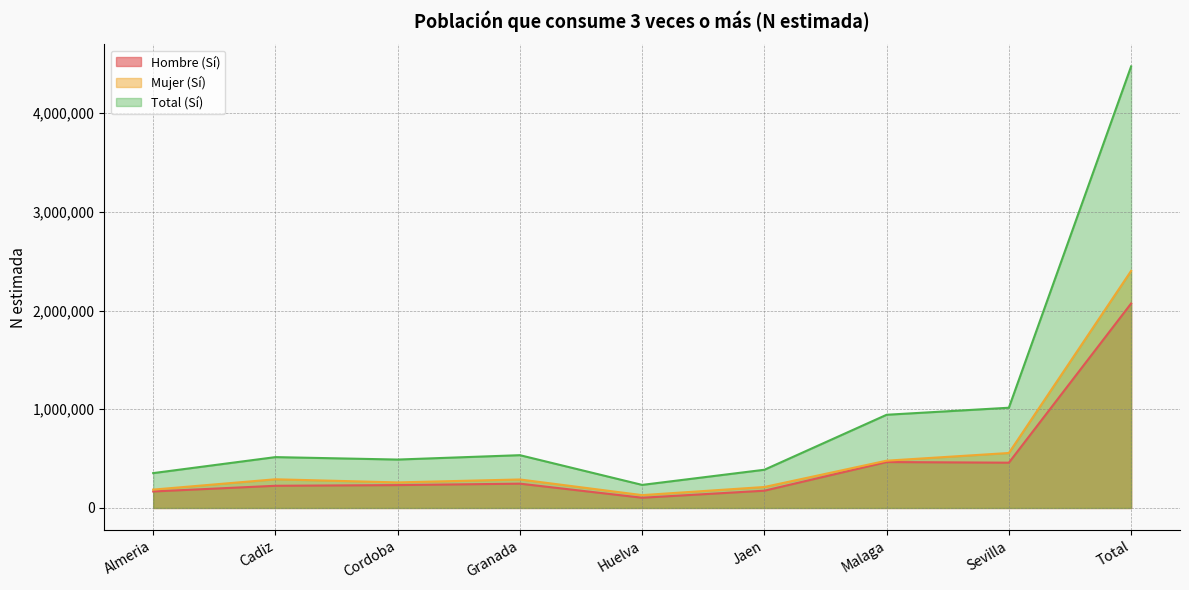

What is the label of the 9th point from the right?

Almeria